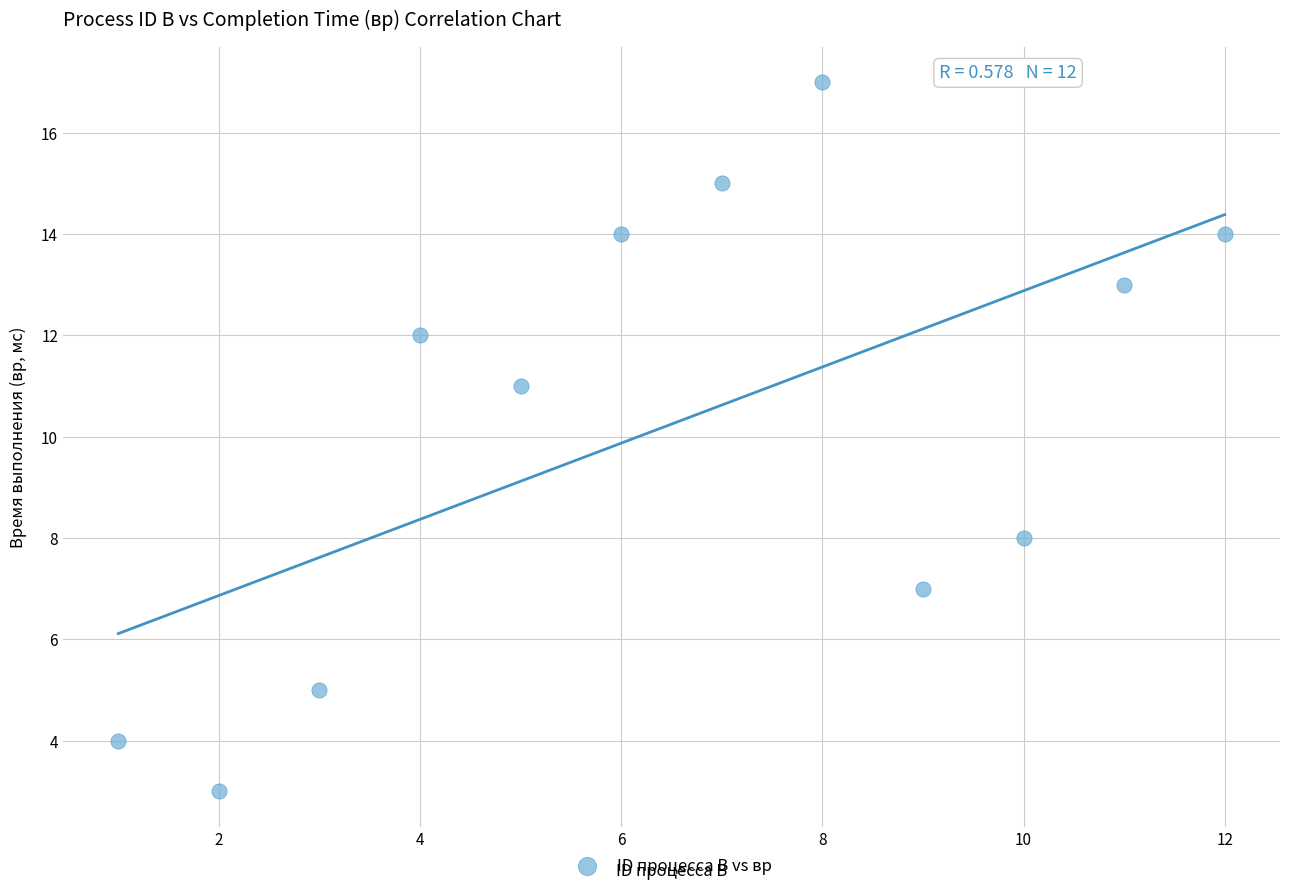

What is the range of Y values (max minus min)?

14